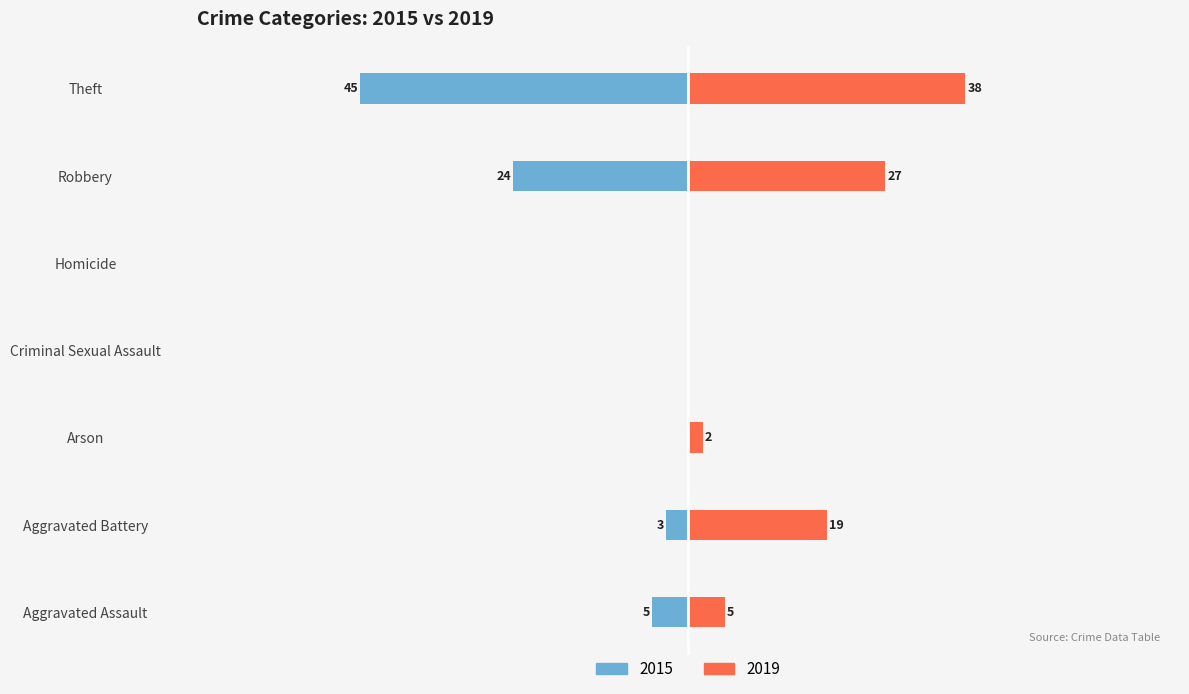

What are all the series names shown in the legend?

2015, 2019